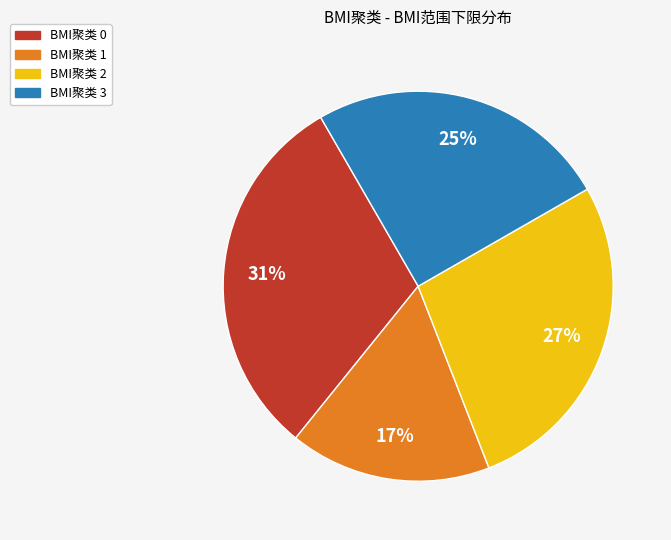

Which category has the smallest portion of the pie?

BMI聚类 1